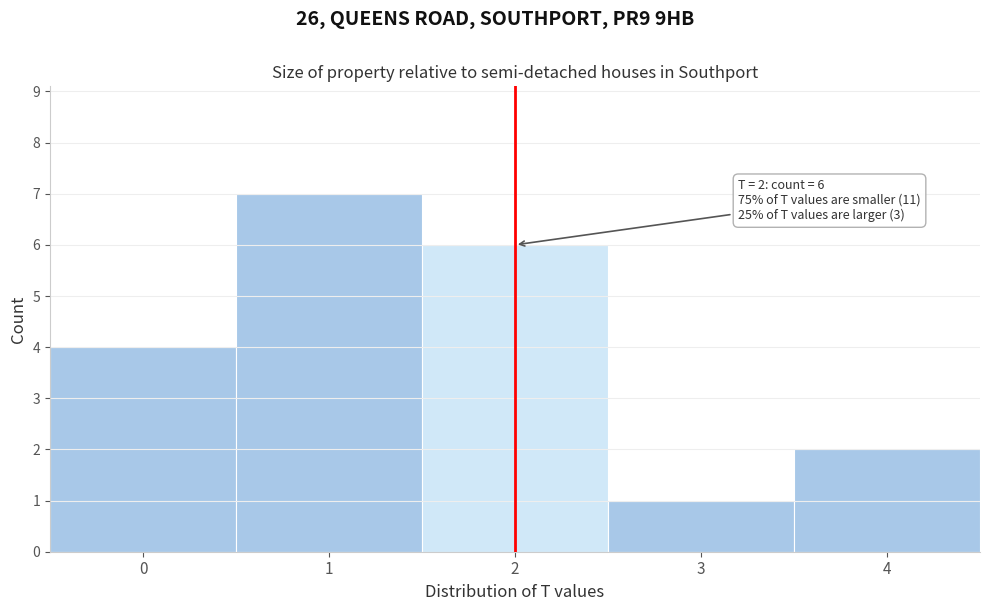

Over which range of the x-axis is the bar tallest?

0.5 to 1.5